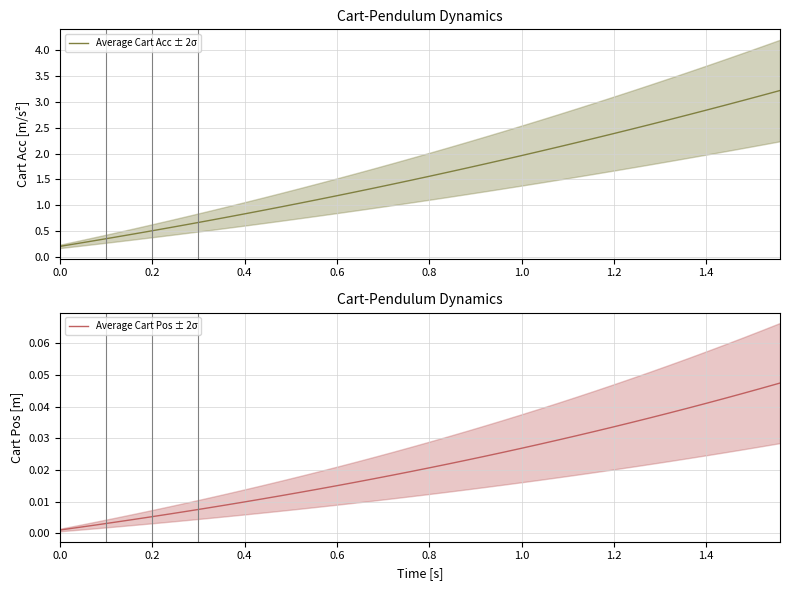

True or false: Average Cart Acc ± 2σ has a value of 1.1 at 1.2.

False